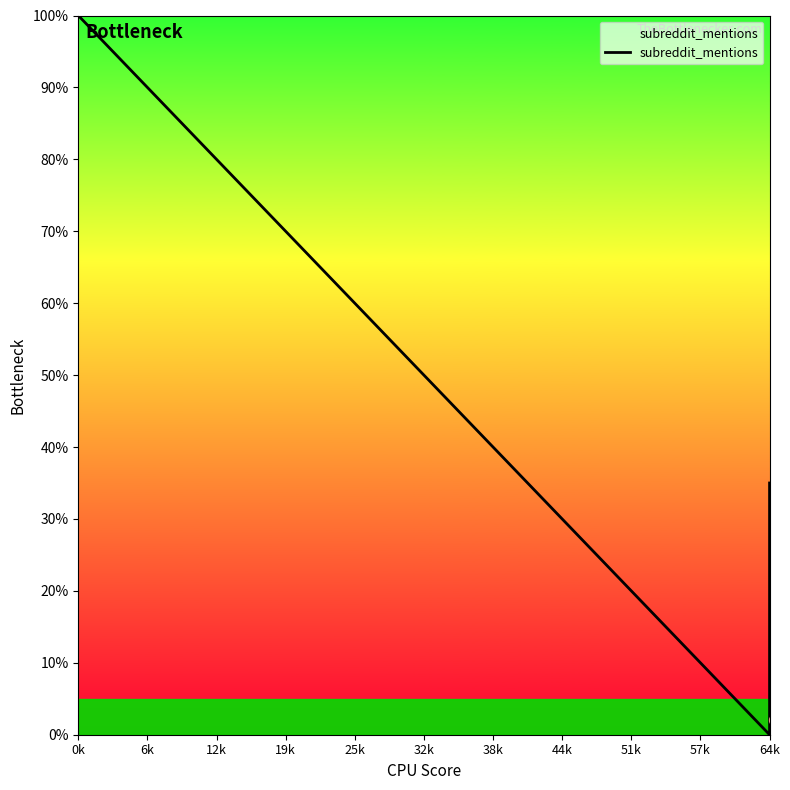

What is the label of the 9th point from the left?

51k